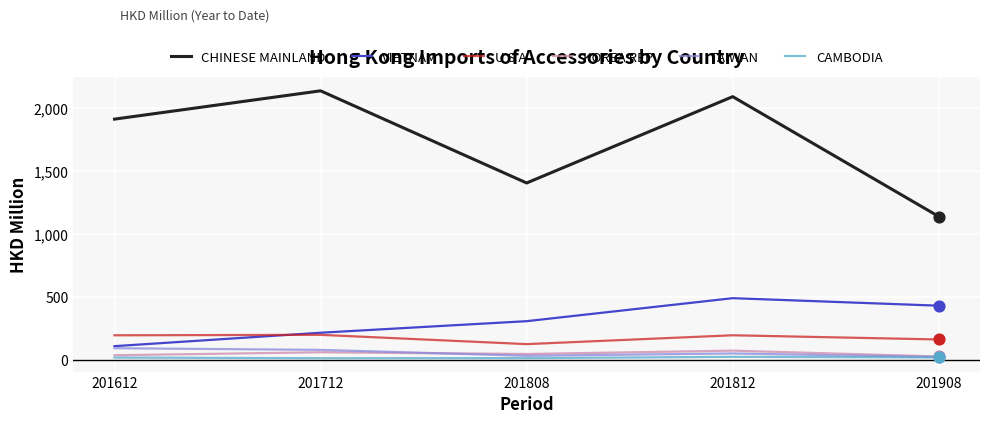

What is the total value across all series at 201908?

1818.9